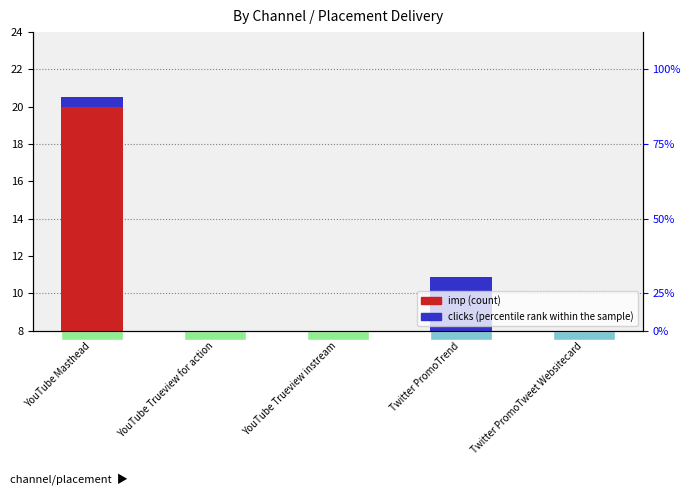

The clicks (percentile rank within the sample) series shows 0.0 at YouTube Trueview for action. True or false?

False